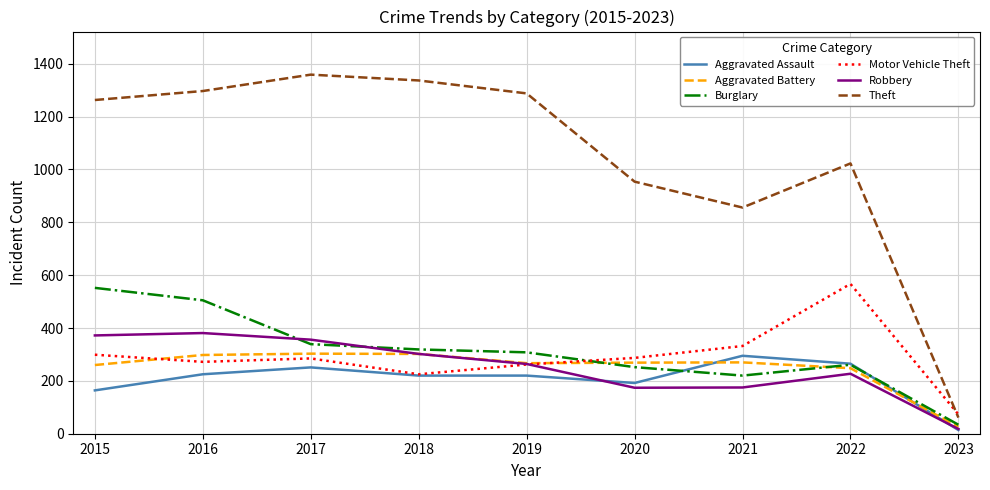

What is the spread (max minus min) of values at 2018?

1117